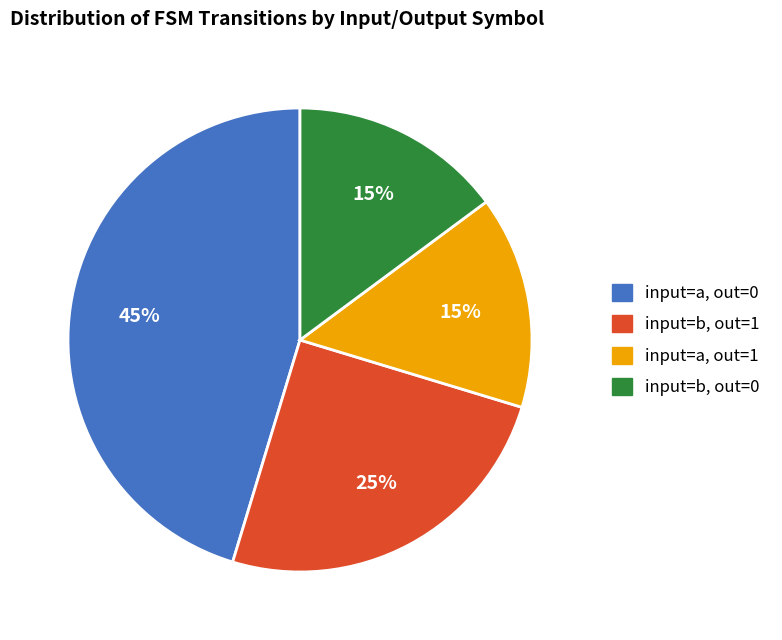

To the nearest percent, what is the difference between the largest and smallest slice percentages?

30%